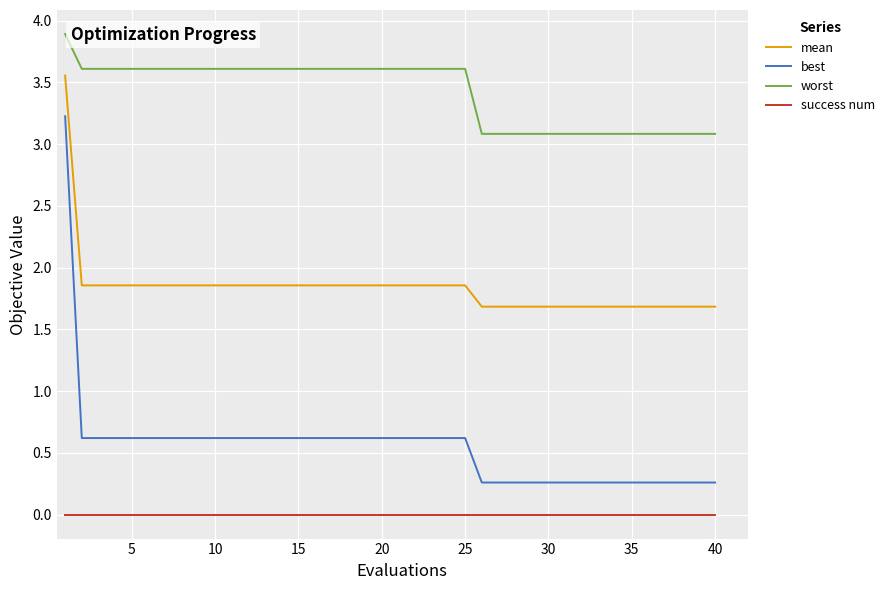

List the series in order of their overall mean, highest first.

worst, mean, best, success num